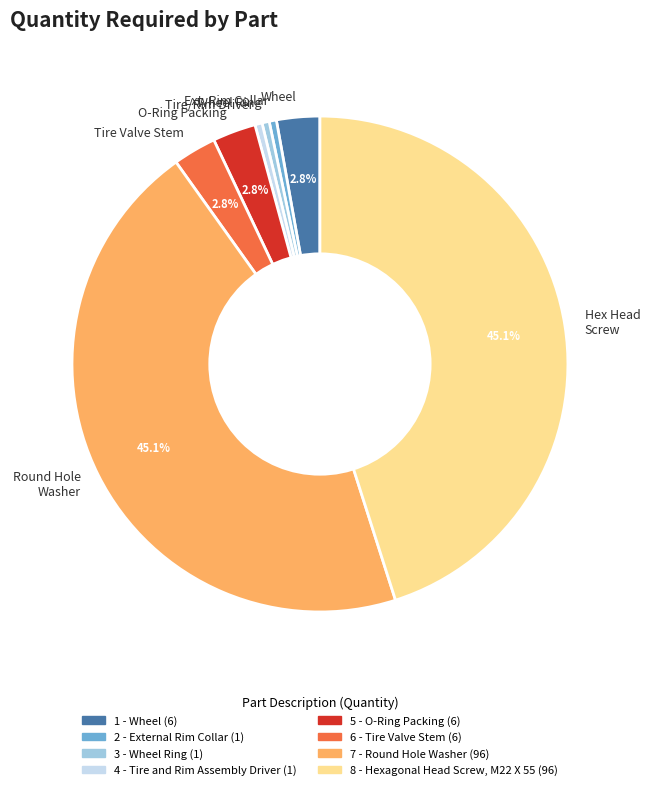

What is the total percentage of O-Ring Packing and Round Hole Washer?

47.9%